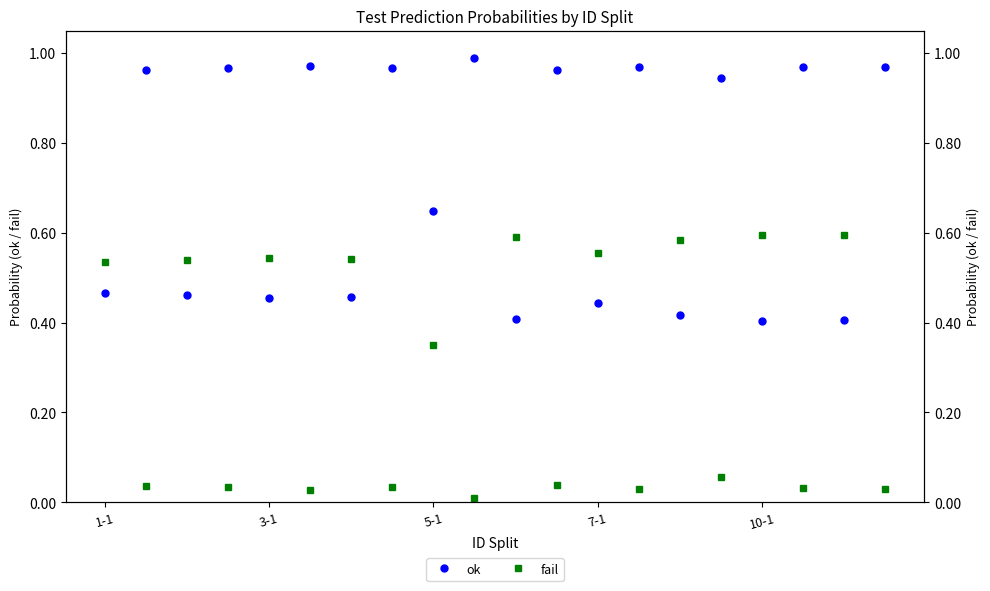

What is the difference between the maximum and minimum values in the fail series?

0.6